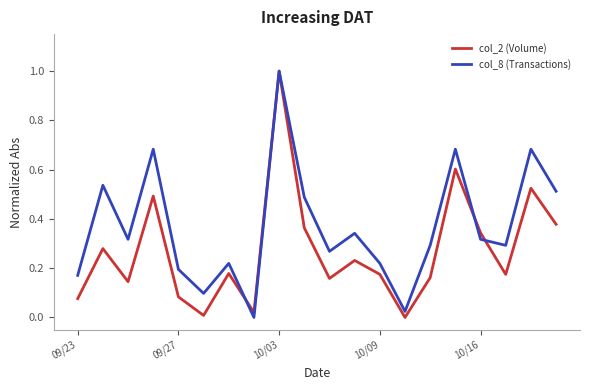

Rank the series by their average value, from highest to lowest.

col_8 (Transactions), col_2 (Volume)